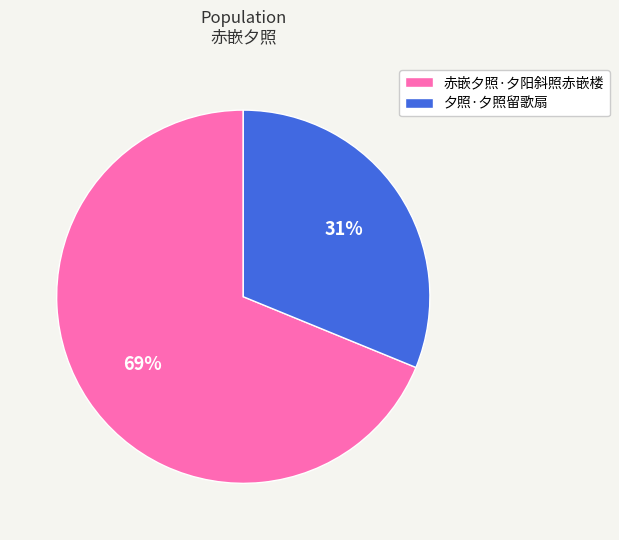

Combined, do 夕照·夕照留歌扇 and 赤嵌夕照·夕阳斜照赤嵌楼 account for over 50%?

Yes